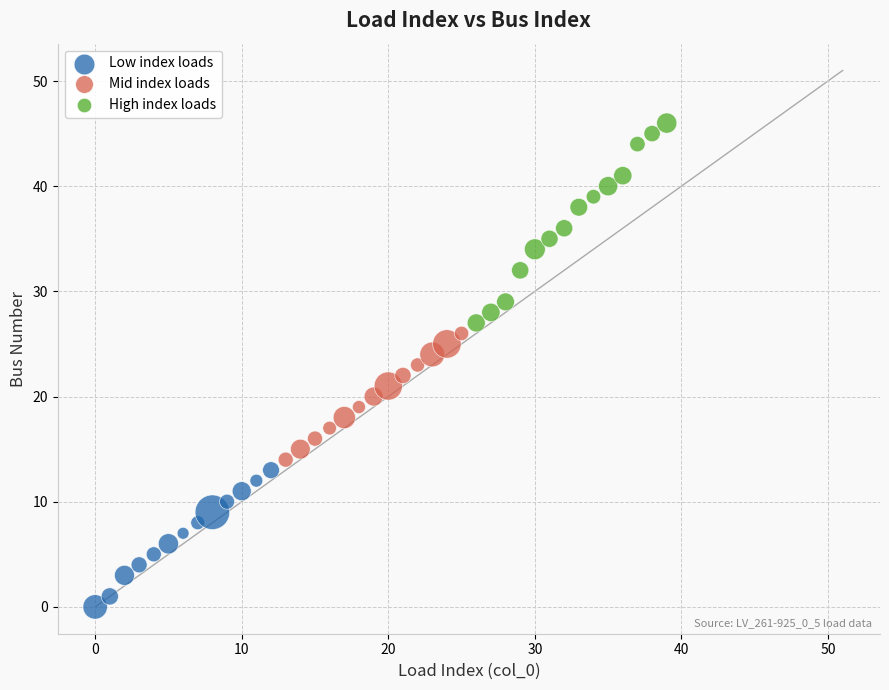

Which series reaches the minimum Y coordinate?

Low index loads